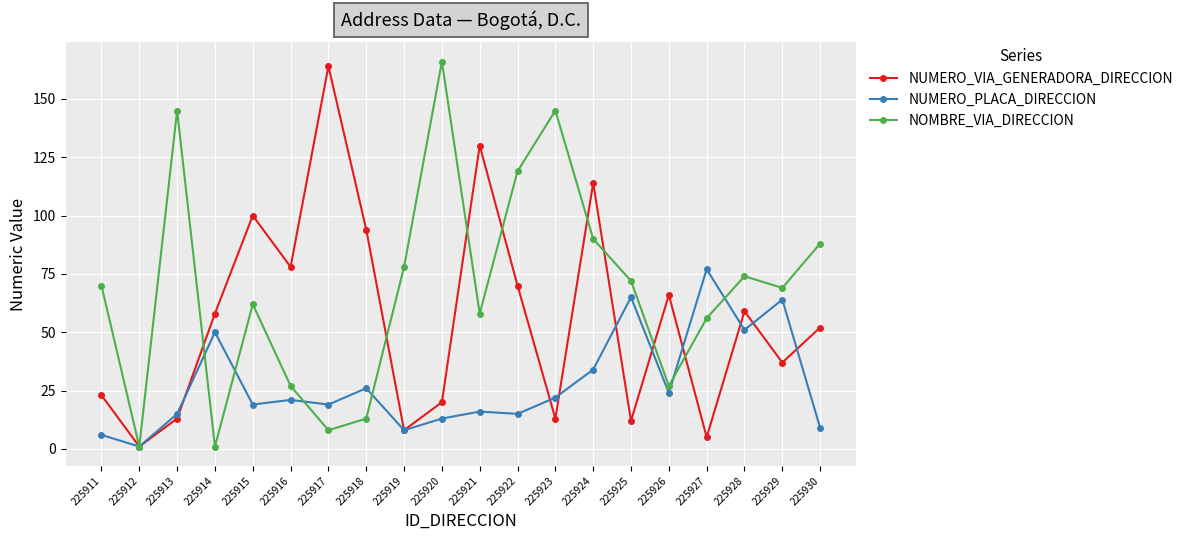

What is the difference between the maximum and minimum values in the NUMERO_PLACA_DIRECCION series?

76